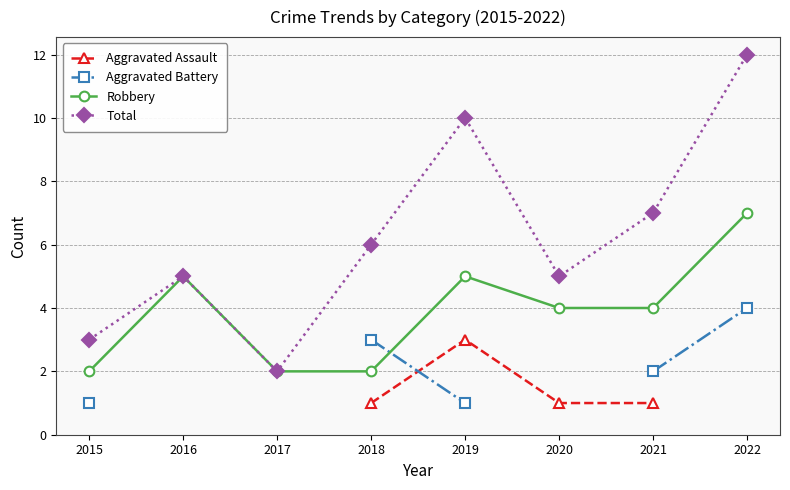

What is the total value across all series at 2021?

14.0